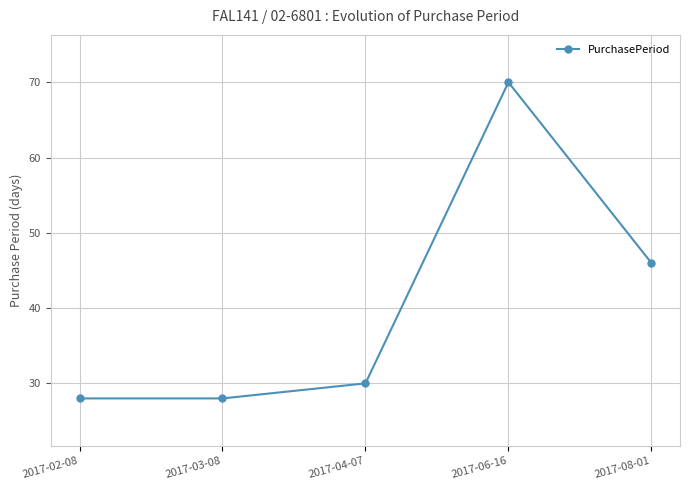

How many series are shown in this chart?

1